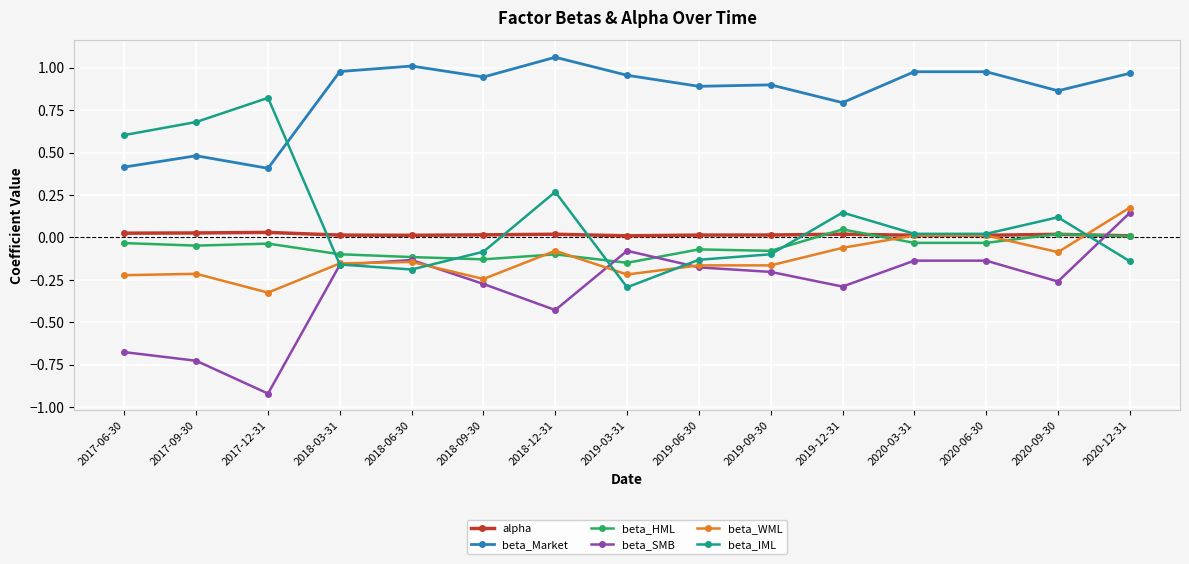

What is the smallest value displayed?

-0.9